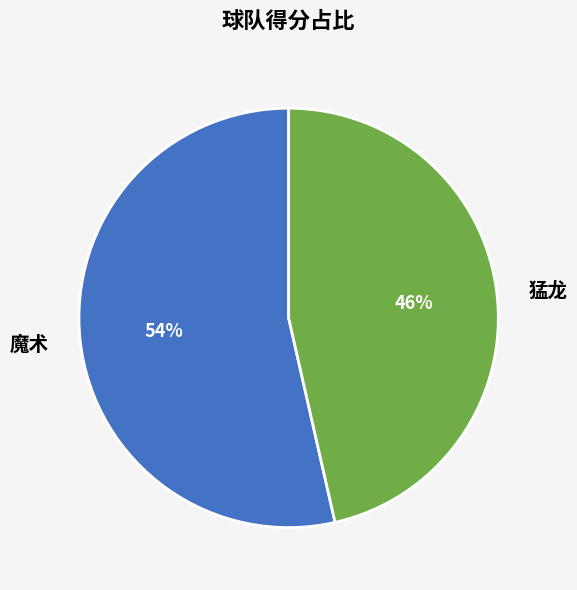

Which category has the biggest portion of the pie?

魔术